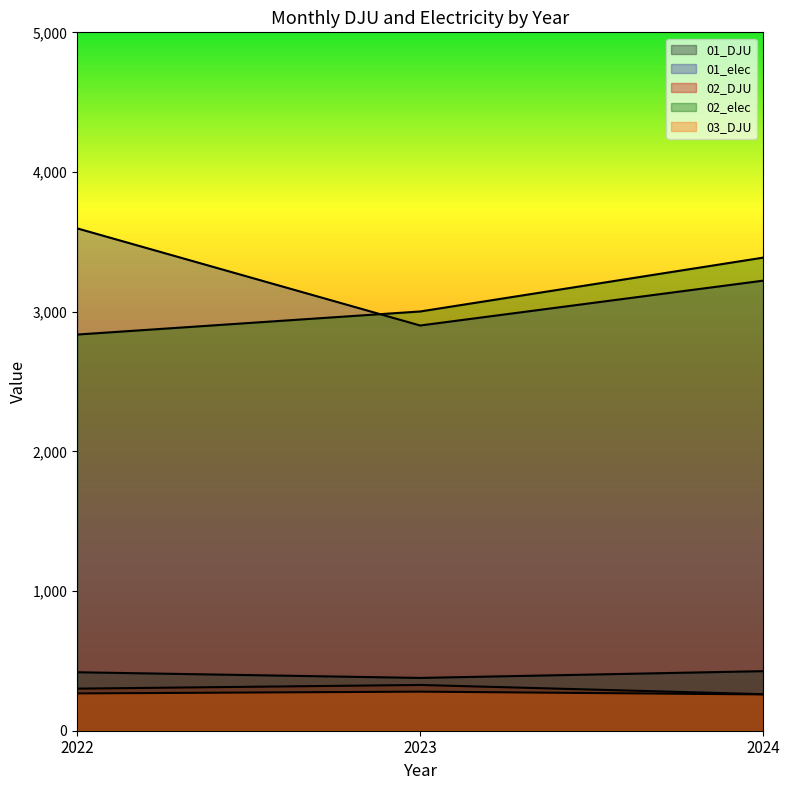

What are all the series names shown in the legend?

01_DJU, 01_elec, 02_DJU, 02_elec, 03_DJU